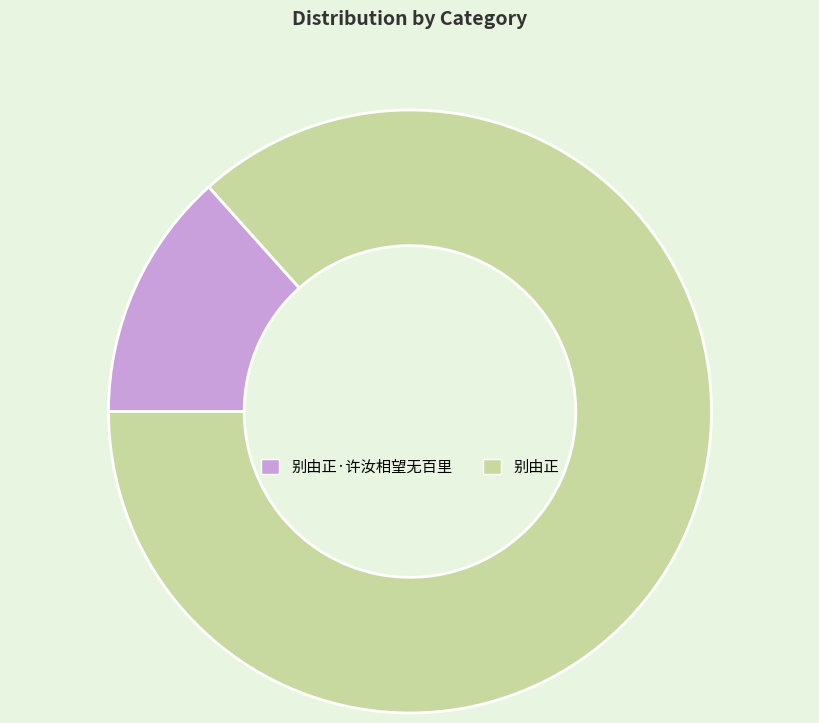

True or false: 别由正 accounts for 87% of the total.

True